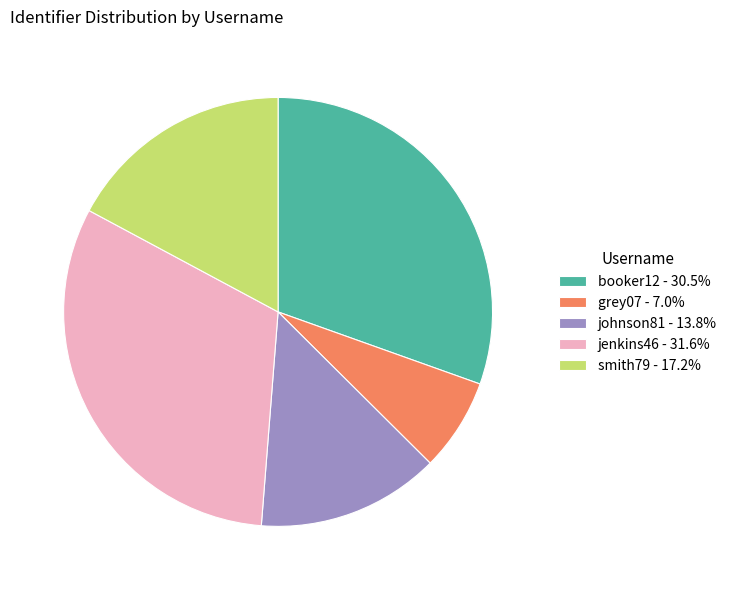

What is the ratio of the value at booker12 to the value at johnson81?

2.2